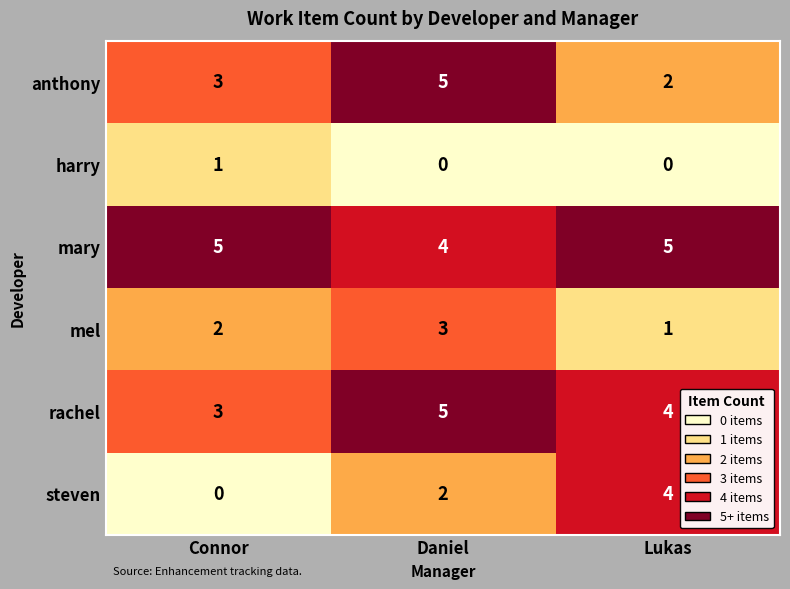

At how many categories does at least one series exceed 1?

3